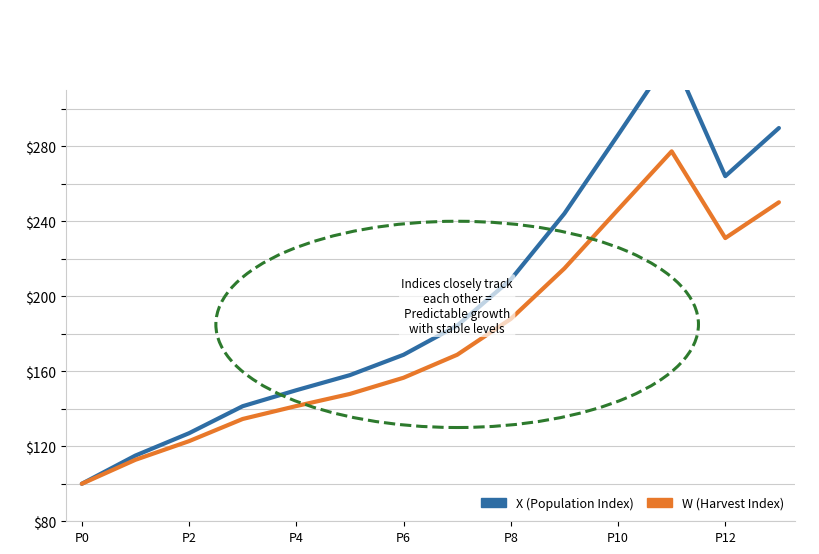

What is the maximum value for X (Population Index)?

328.5